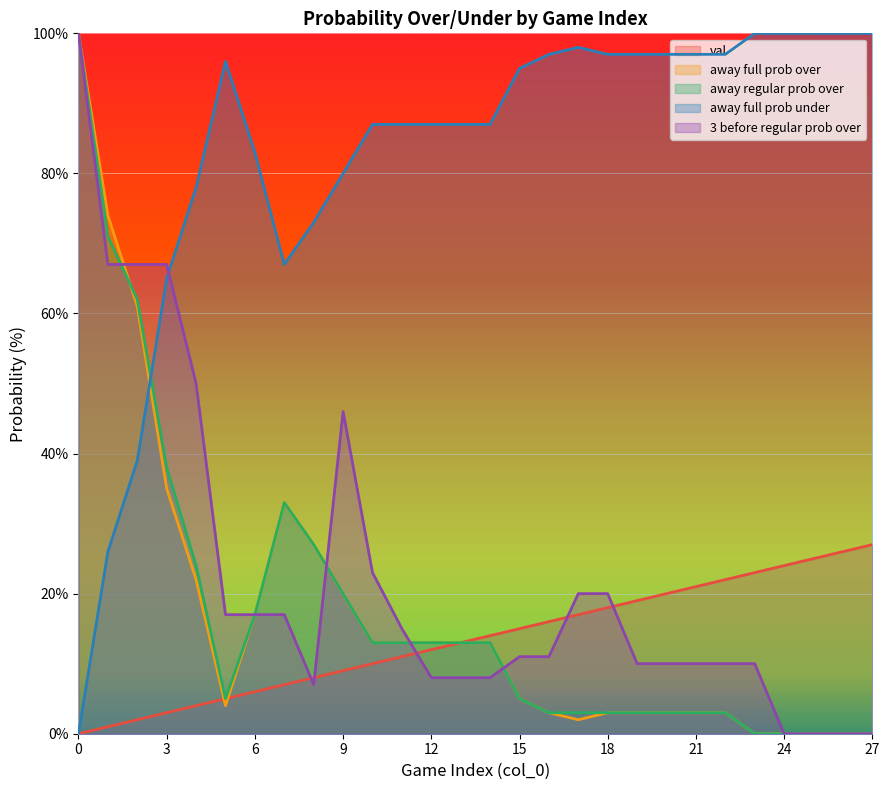

How many data points in val are less than 14?

14